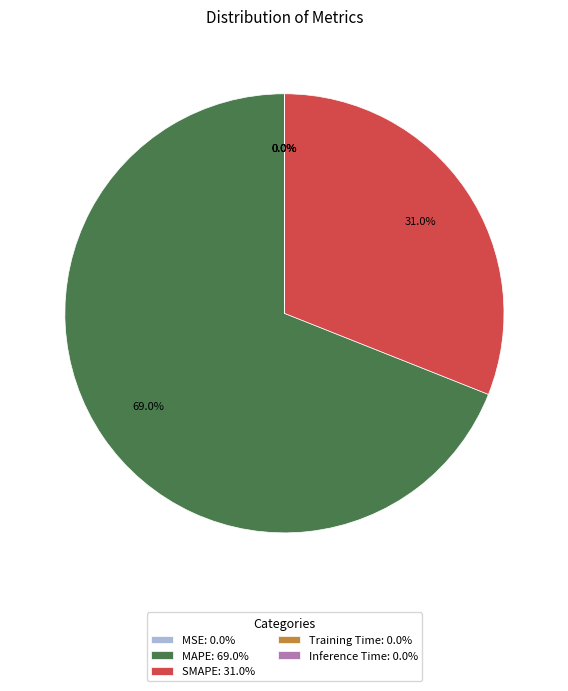

Does MAPE: 69.0% represent more than half of the total?

Yes